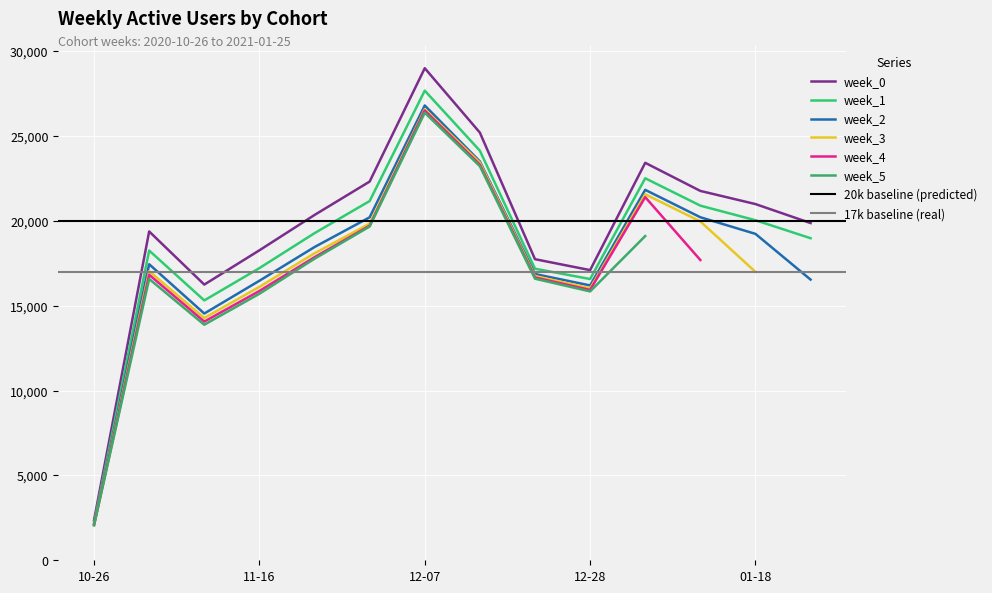

The week_2 series shows 19232 at 01-18. True or false?

True